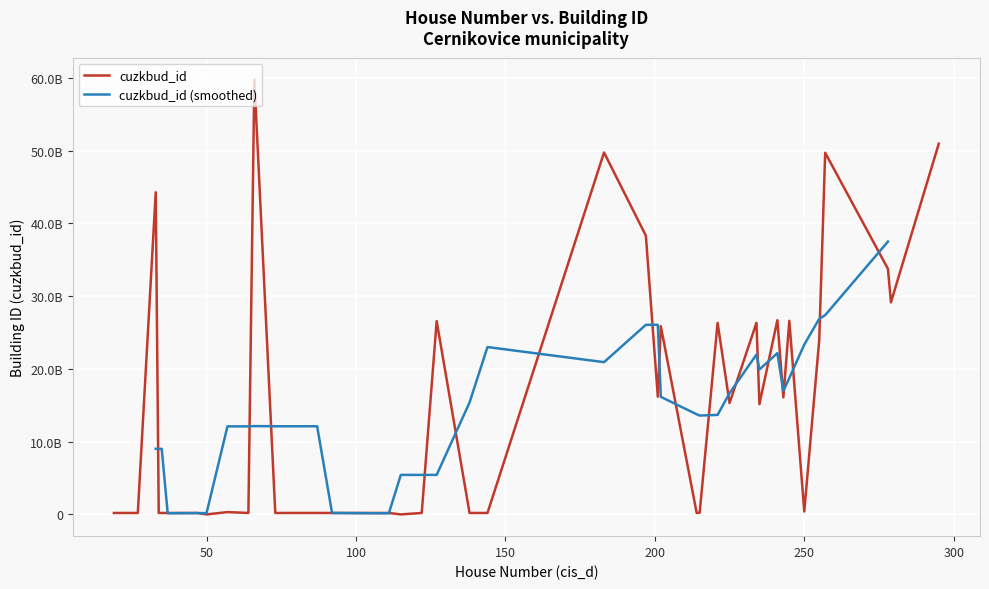

The cuzkbud_id series shows 463152314 at 57. True or false?

False